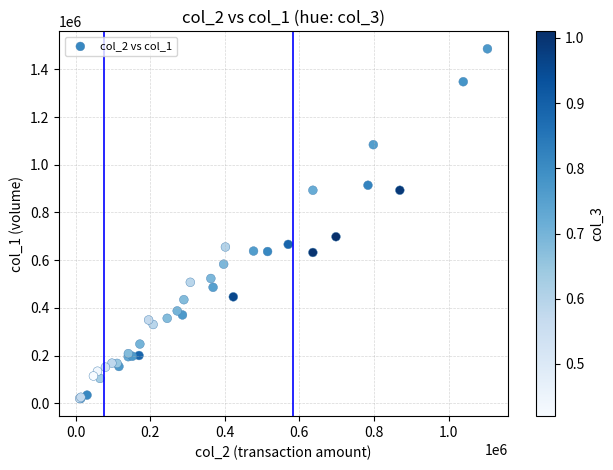

What Y value in the scatter plot is closest to 752500?

698000